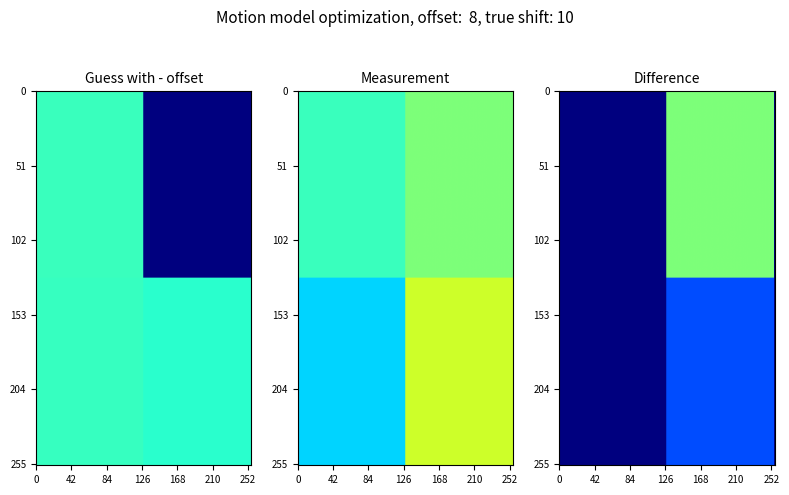

What is the greatest value displayed?

0.5